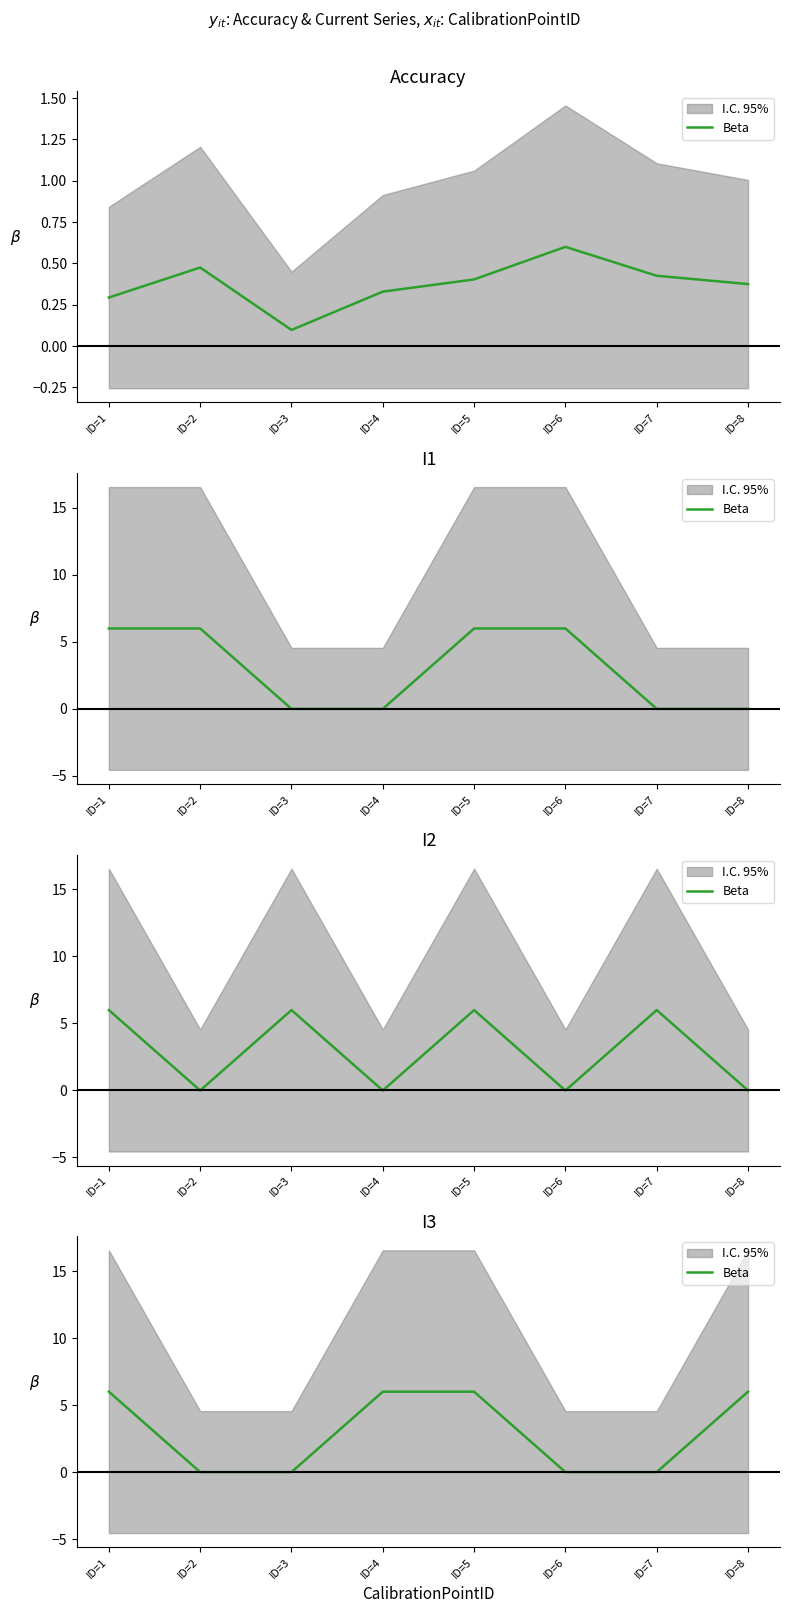

How many data points does each series have?

8